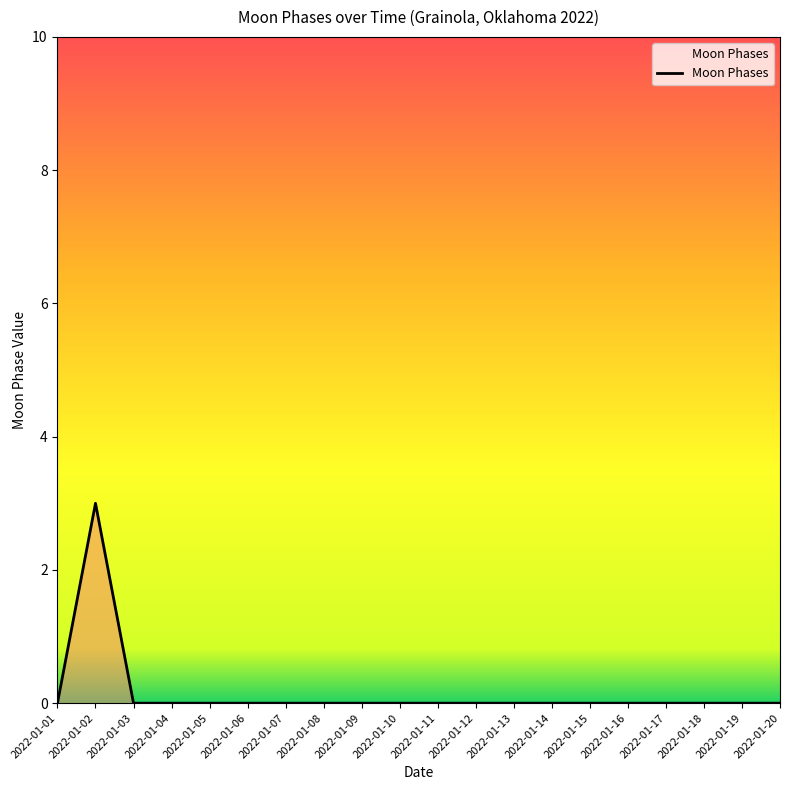

Between 2022-01-02 and 2022-01-09, which is larger?

2022-01-02